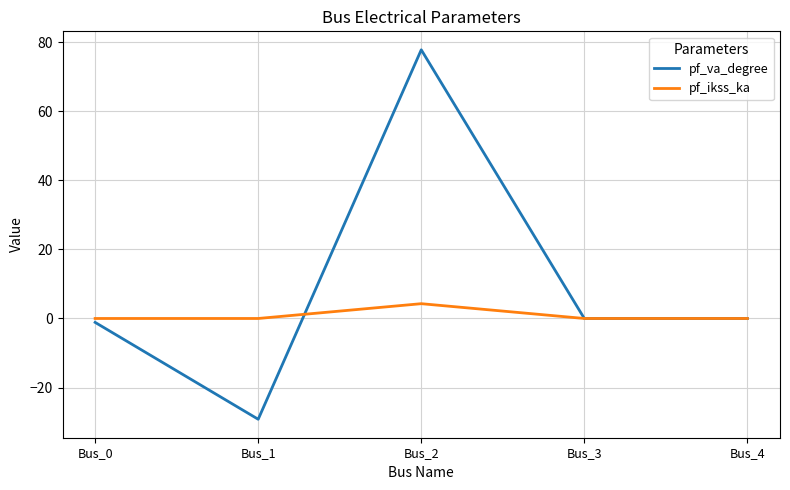

What is the spread (max minus min) of values at Bus_2?

73.5